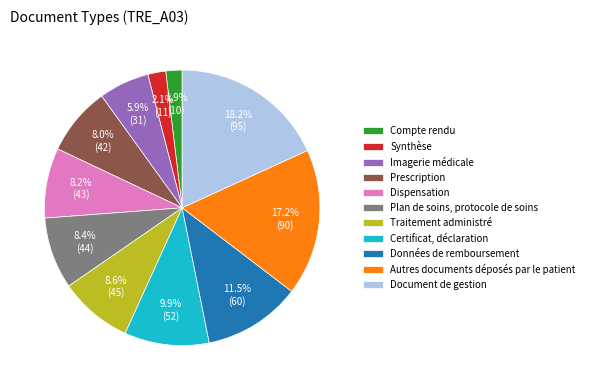

What portion of the pie excludes Plan de soins, protocole de soins?

91.6%